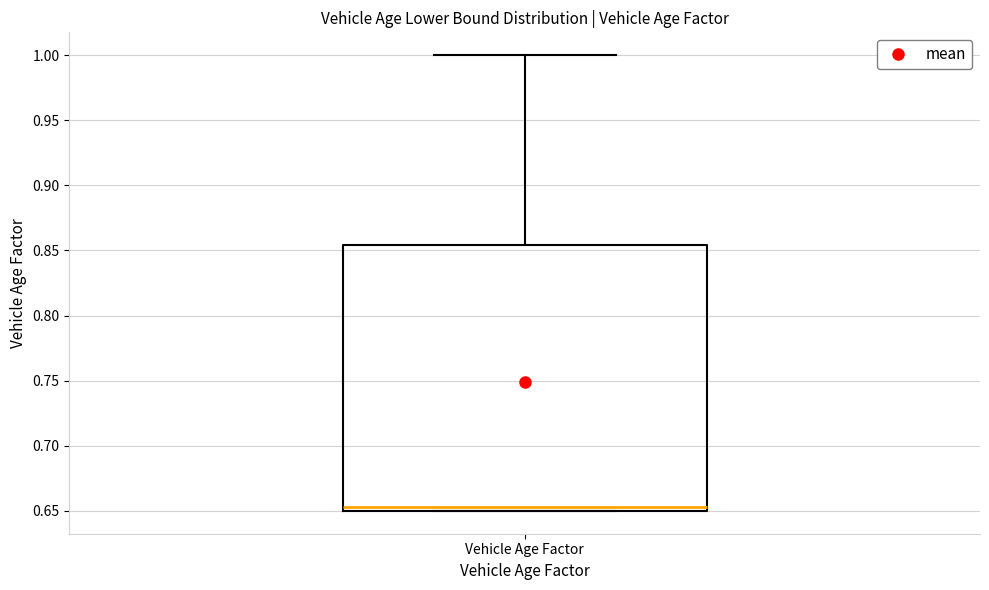

Where is the lower edge of the box for Vehicle Age Factor on the y-axis? The values are not printed on the chart, so give them approximately, as read against the axis.

0.650